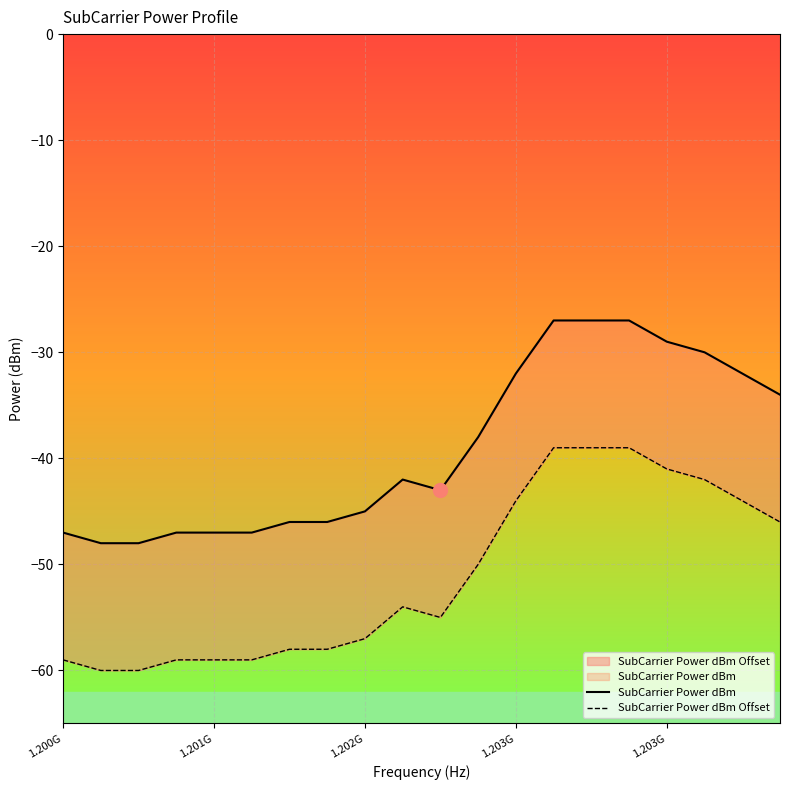

At which label does SubCarrier Power dBm reach its minimum?

1.201G